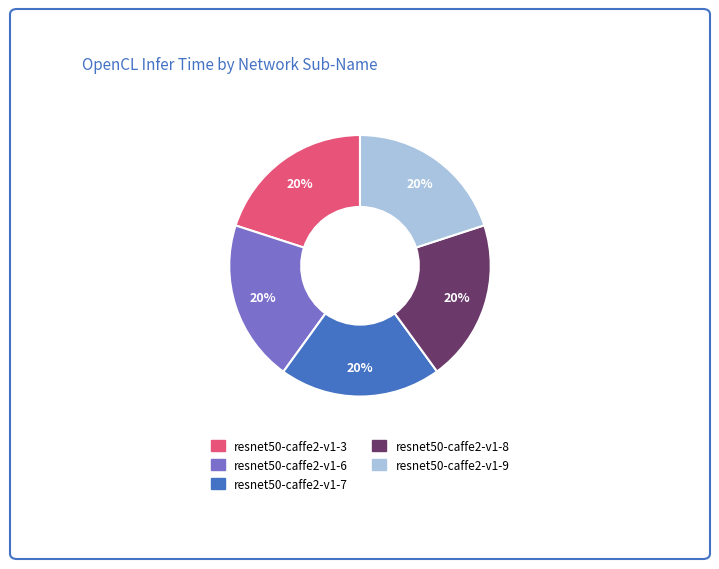

True or false: resnet50-caffe2-v1-6 accounts for 26% of the total.

False